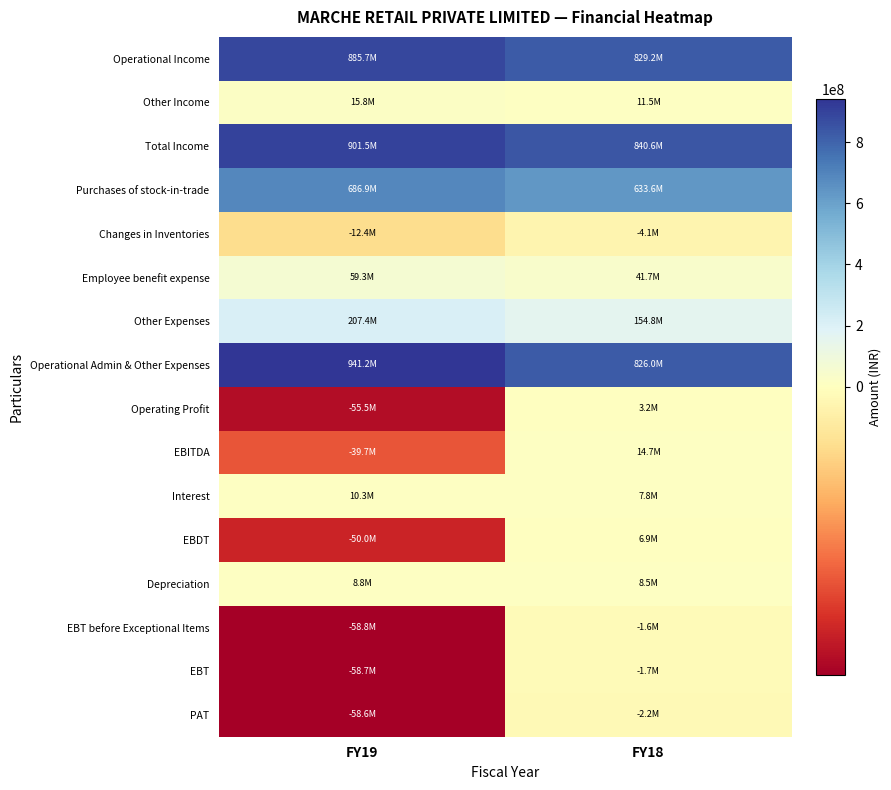

List the series in order of their peak value, lowest first.

Changes in Inventories, PAT, EBT, EBT before Exceptional Items, Operating Profit, EBDT, Depreciation, Interest, EBITDA, Other Income, Employee benefit expense, Other Expenses, Purchases of stock-in-trade, Operational Income, Total Income, Operational Admin & Other Expenses